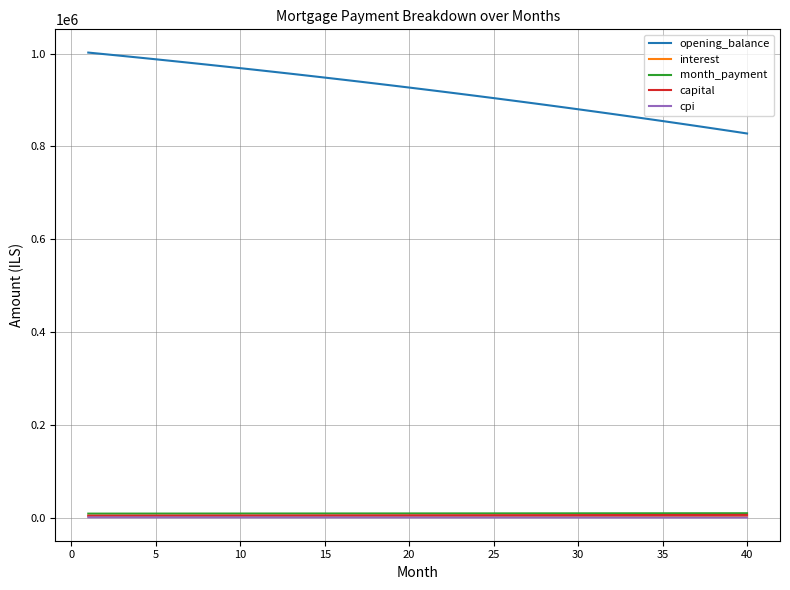

True or false: opening_balance and month_payment cross at least once.

False